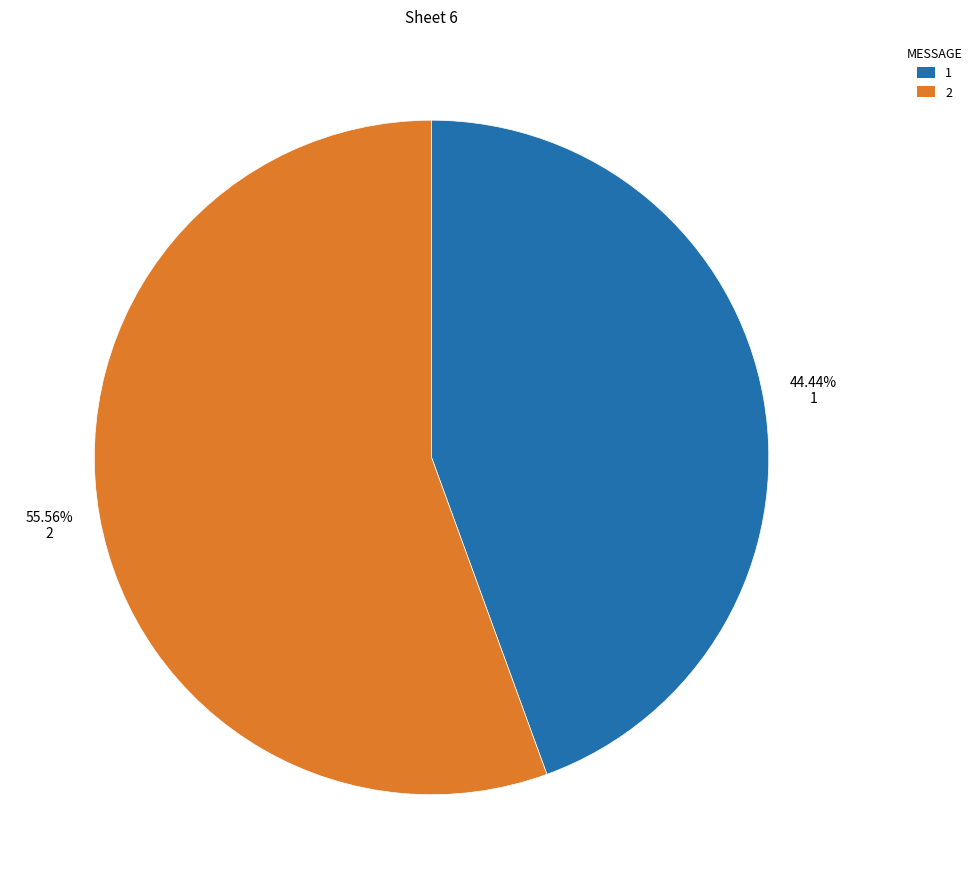

What is the largest slice in the pie chart?

2